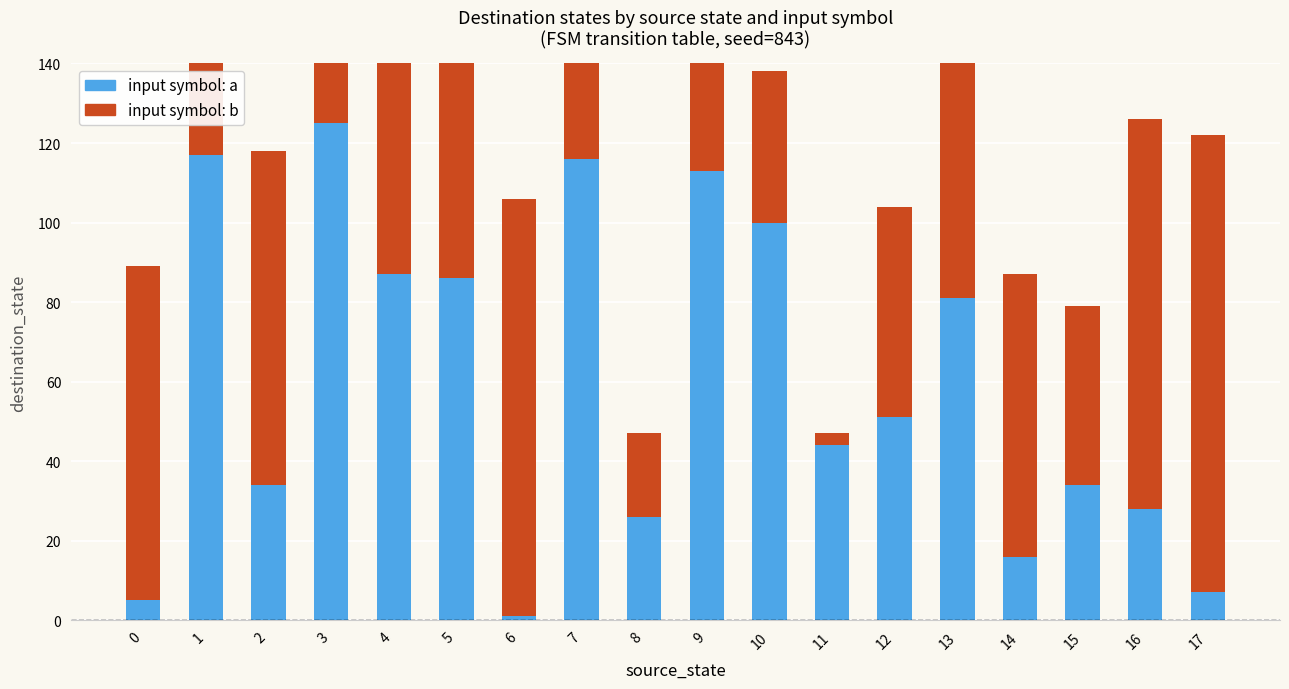

What is the total value across all series at 2?

118